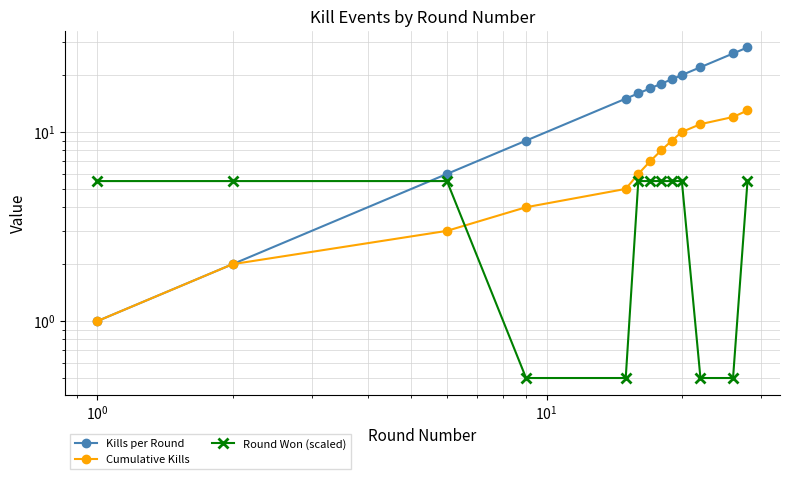

What is the average value of the Round Won (scaled) series?

4.0